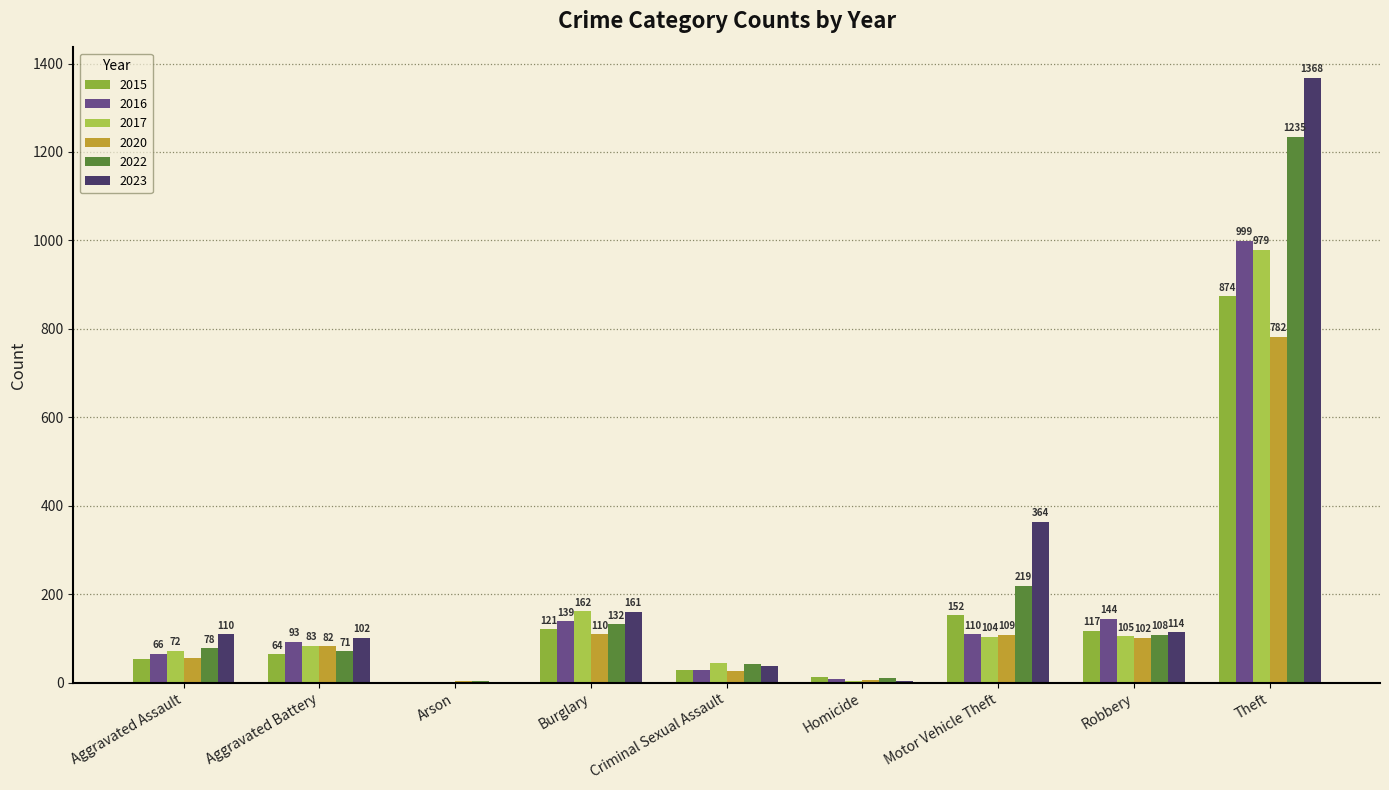

What is the label of the 6th bar from the left?

Homicide